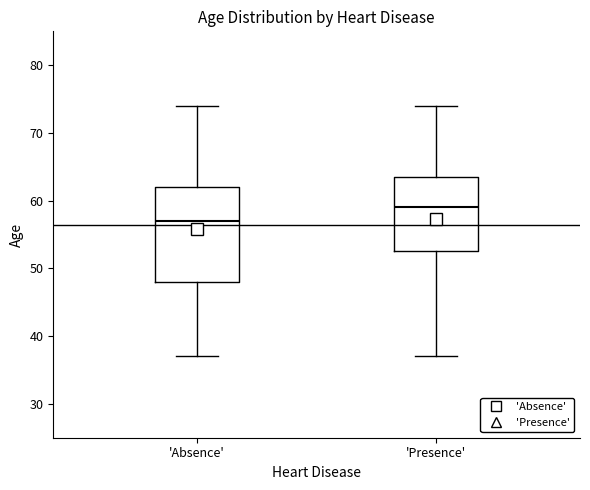

Reading left to right, read every box against the y-axis: the position of its median line, the range the box covers, and the ends of its whiskers. The values are not printed on the chart, so give them approximately, as read against the axis.

'Absence': median 57, box 48 to 62, whiskers 37 to 74
'Presence': median 59, box 53 to 64, whiskers 37 to 74